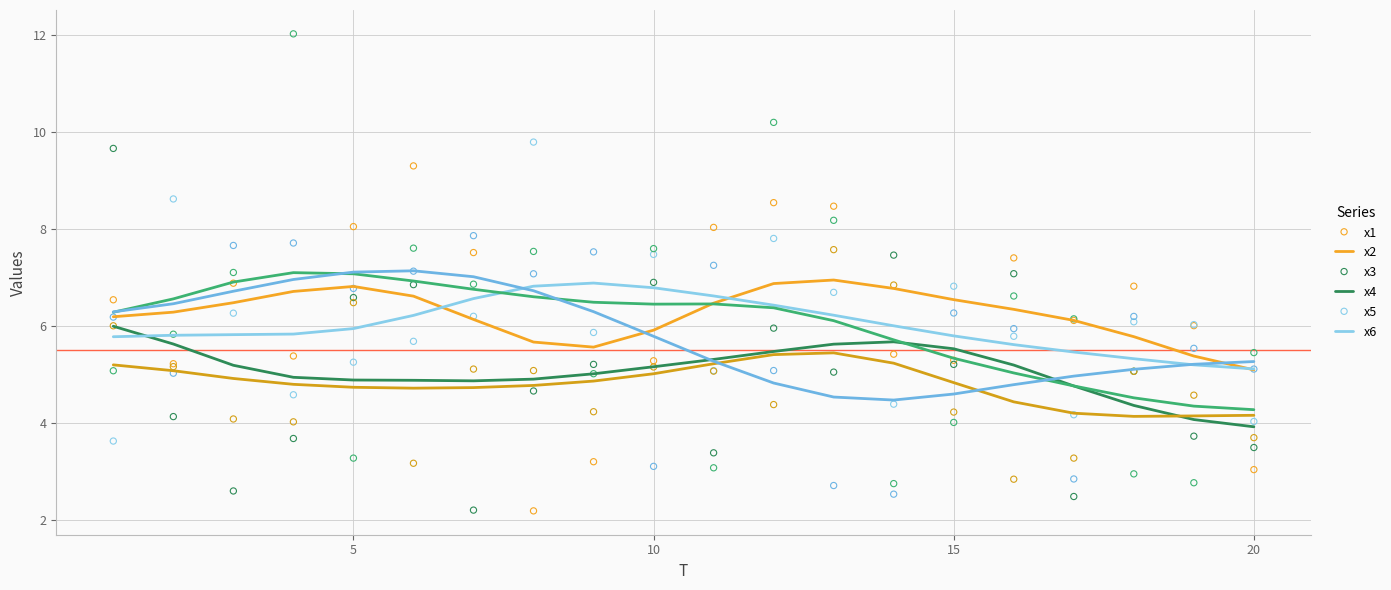

Is the value of x4 at 19 greater than the value of x2 at 6?

No